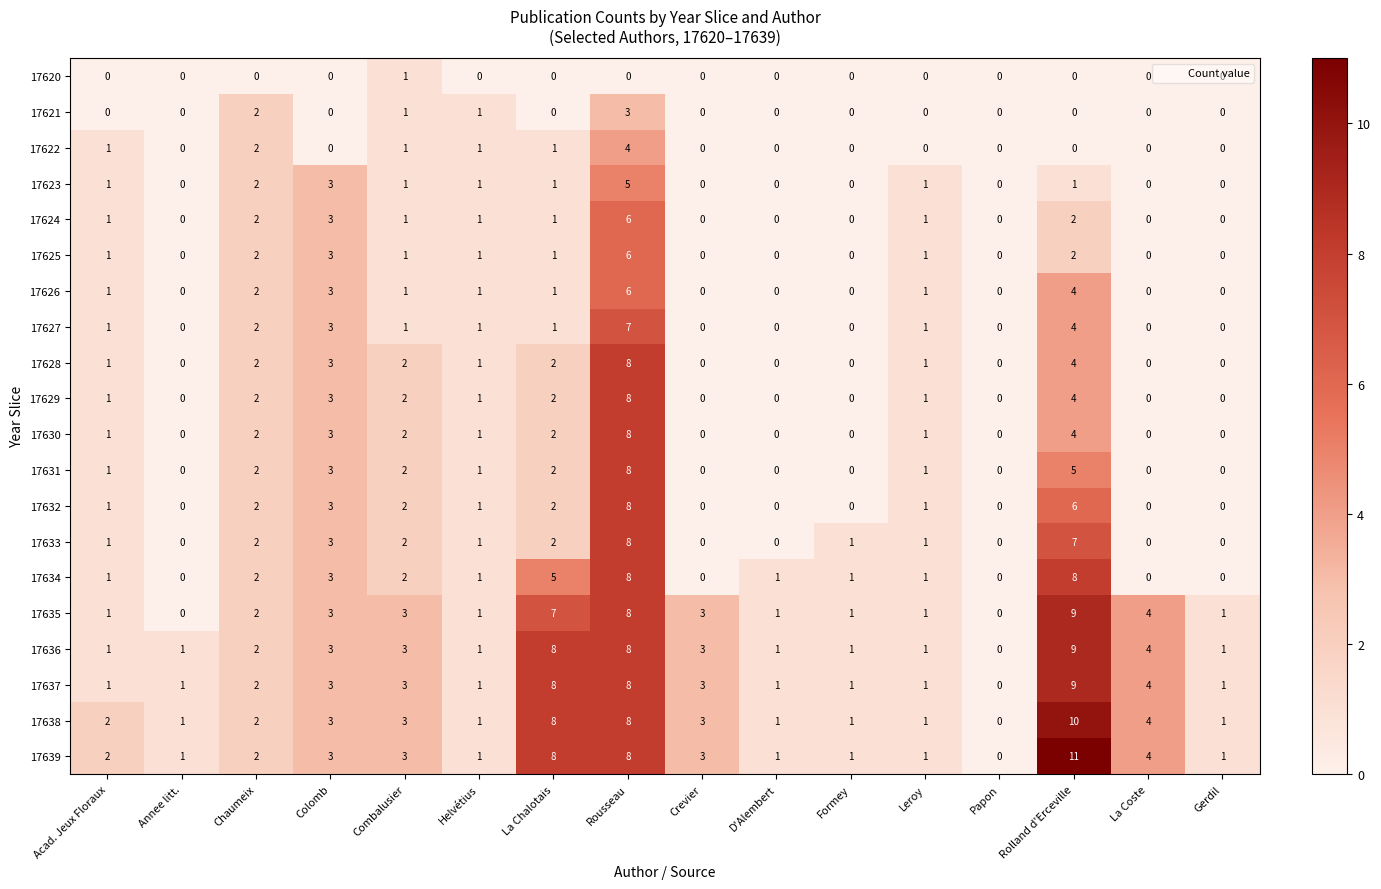

At which label is 17627 closest to 3?

Colomb